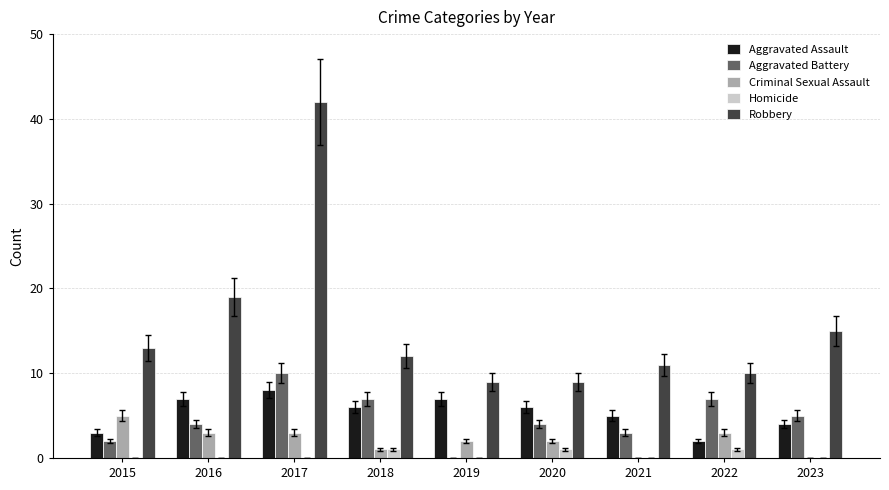

Is it true that Homicide equals 1 at 2022?

True